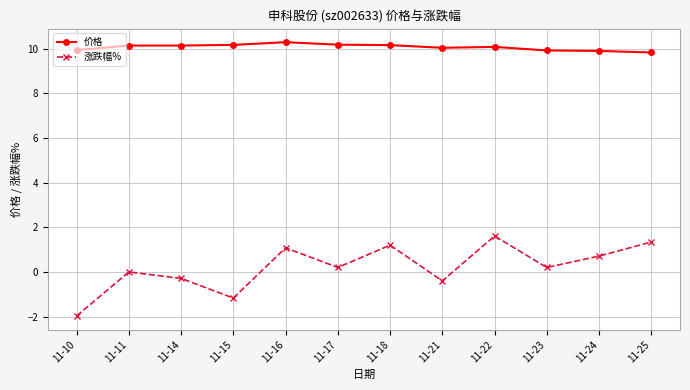

What are all the series names shown in the legend?

价格, 涨跌幅%